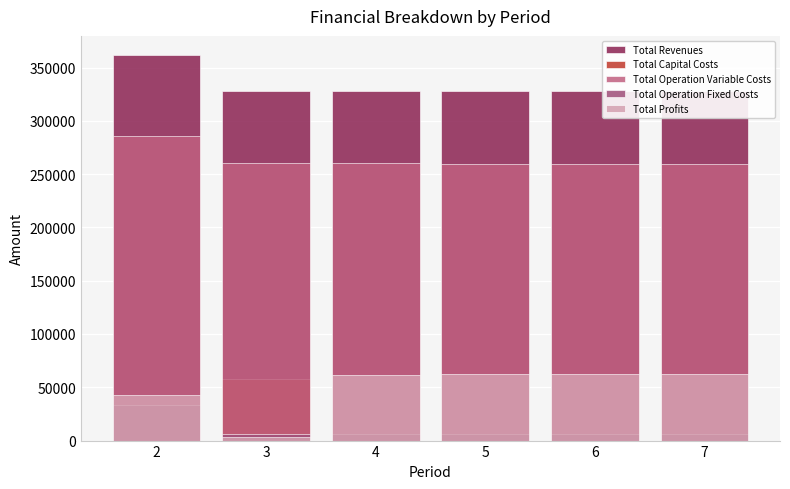

What is the difference between the maximum and minimum values in the Total Revenues series?

33581.8